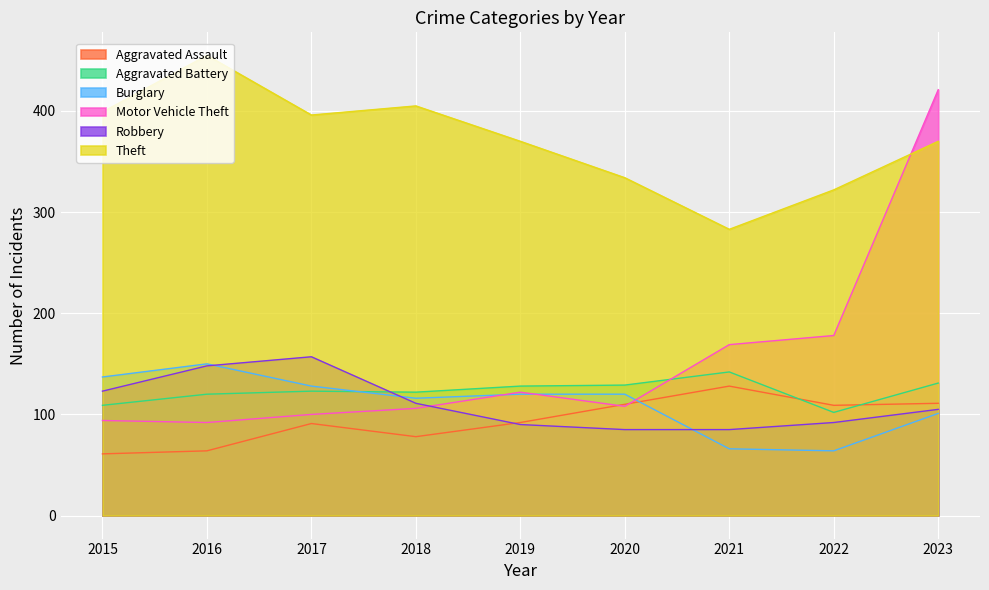

Rank the series at 2019 from highest to lowest value.

Theft, Aggravated Battery, Motor Vehicle Theft, Burglary, Aggravated Assault, Robbery